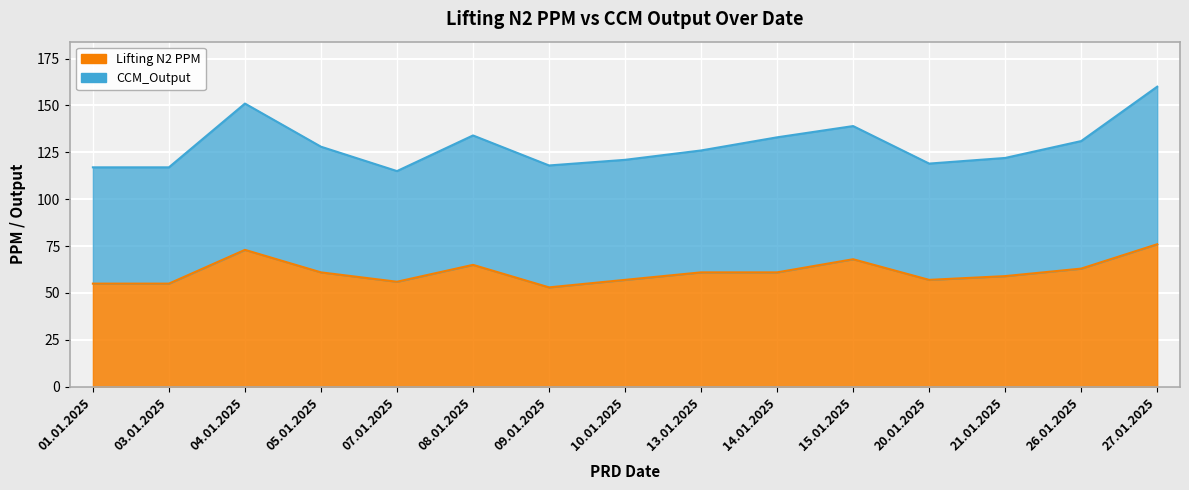

What is the value of the 5th point from the left?

56